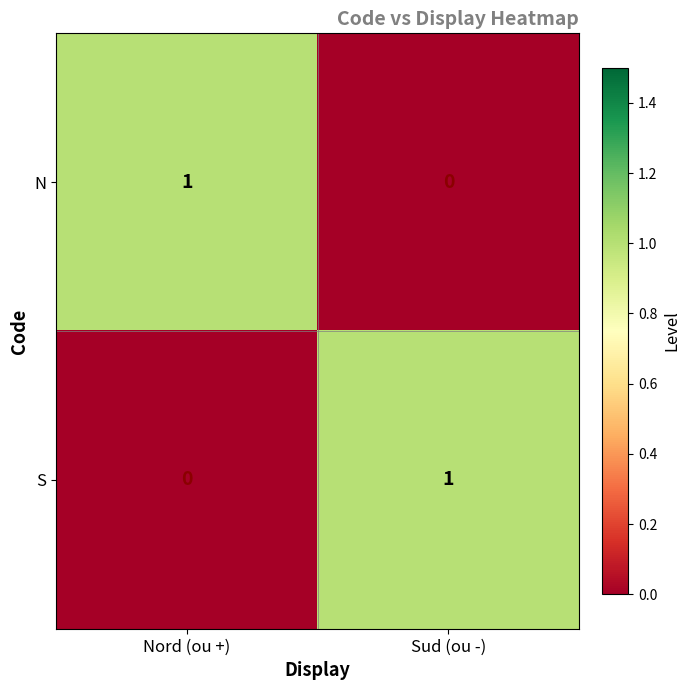

At how many categories does at least one series exceed 0?

2